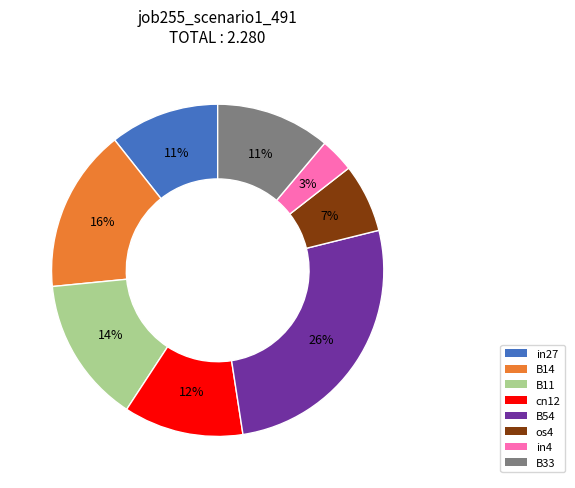

Is there a majority slice in this chart?

No